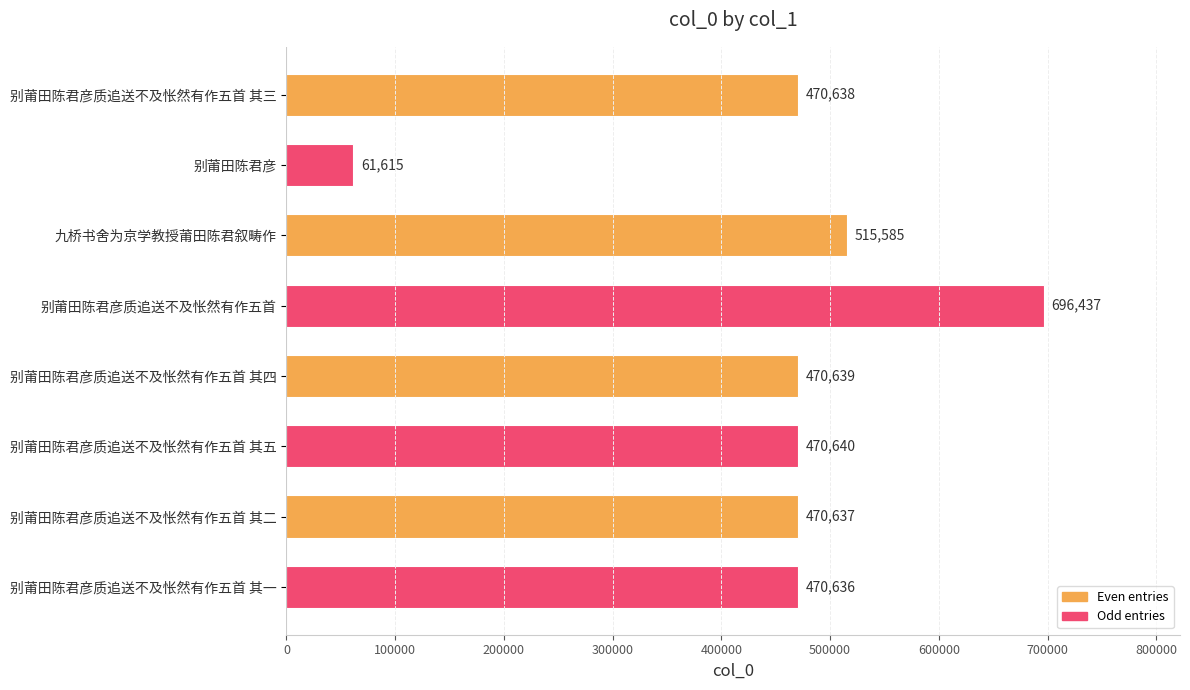

Rank the categories by value from highest to lowest.

别莆田陈君彦质追送不及怅然有作五首, 九桥书舍为京学教授莆田陈君叙畴作, 别莆田陈君彦质追送不及怅然有作五首 其五, 别莆田陈君彦质追送不及怅然有作五首 其四, 别莆田陈君彦质追送不及怅然有作五首 其三, 别莆田陈君彦质追送不及怅然有作五首 其二, 别莆田陈君彦质追送不及怅然有作五首 其一, 别莆田陈君彦